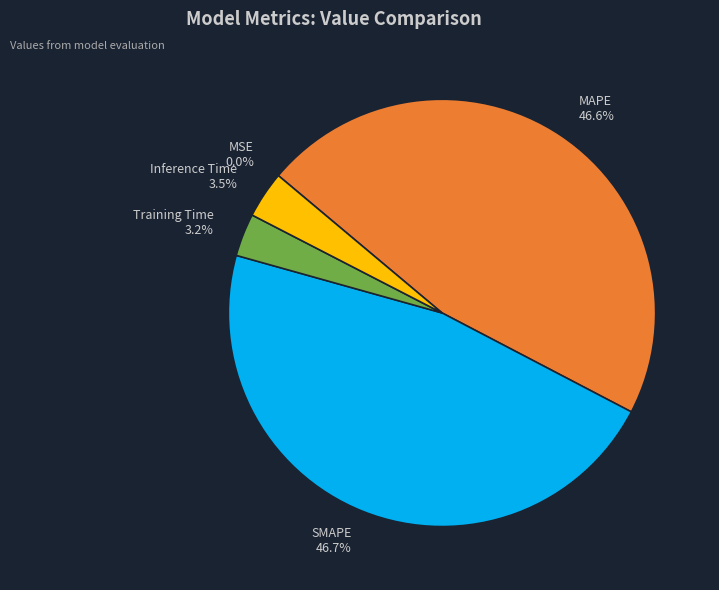

Is there any slice that represents more than half of the pie?

No